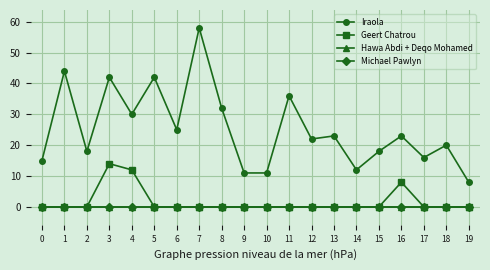

In Iraola, how many points are lower than both neighbors (excluding endpoints)?

6